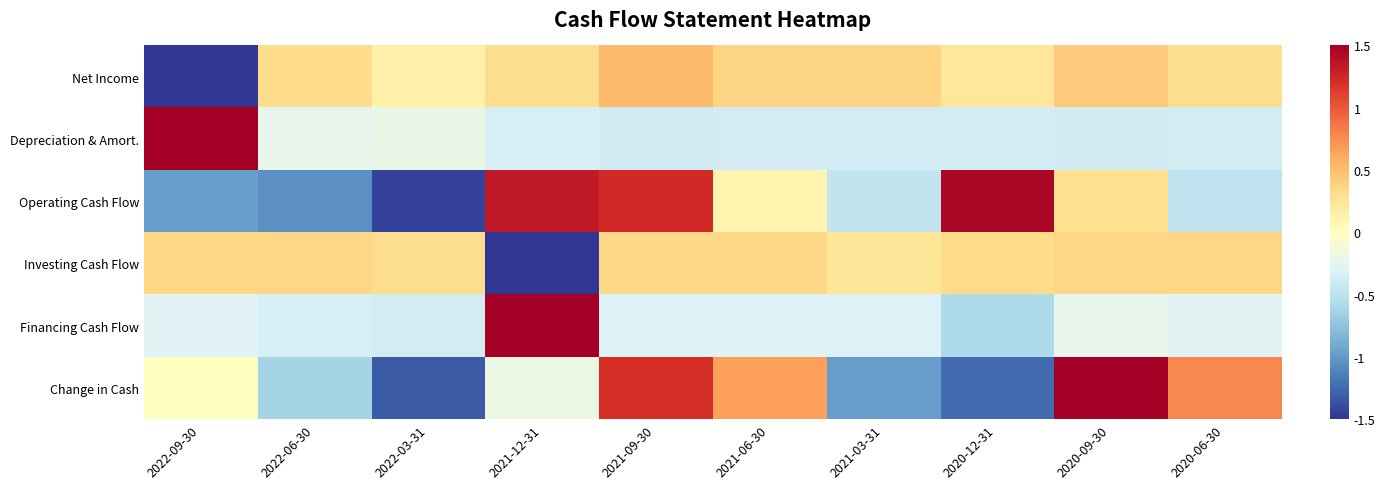

At how many categories does at least one series exceed 0?

10